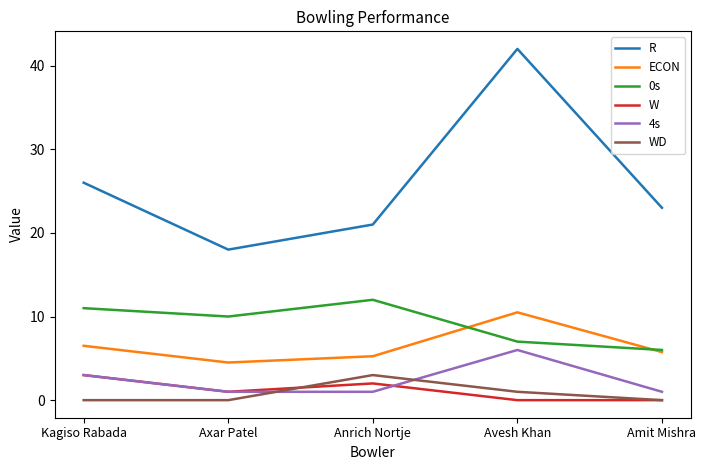

At which category does 4s reach its first local peak?

Avesh Khan